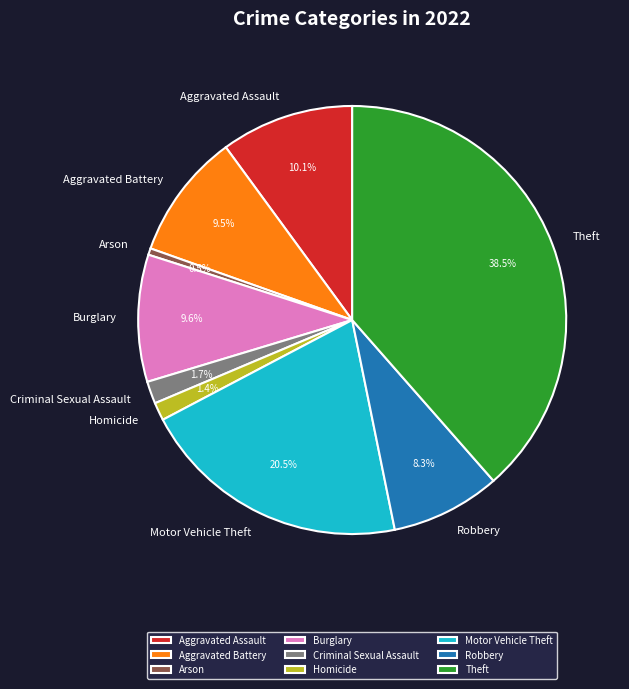

How much of the chart is everything except Theft?

61.5%